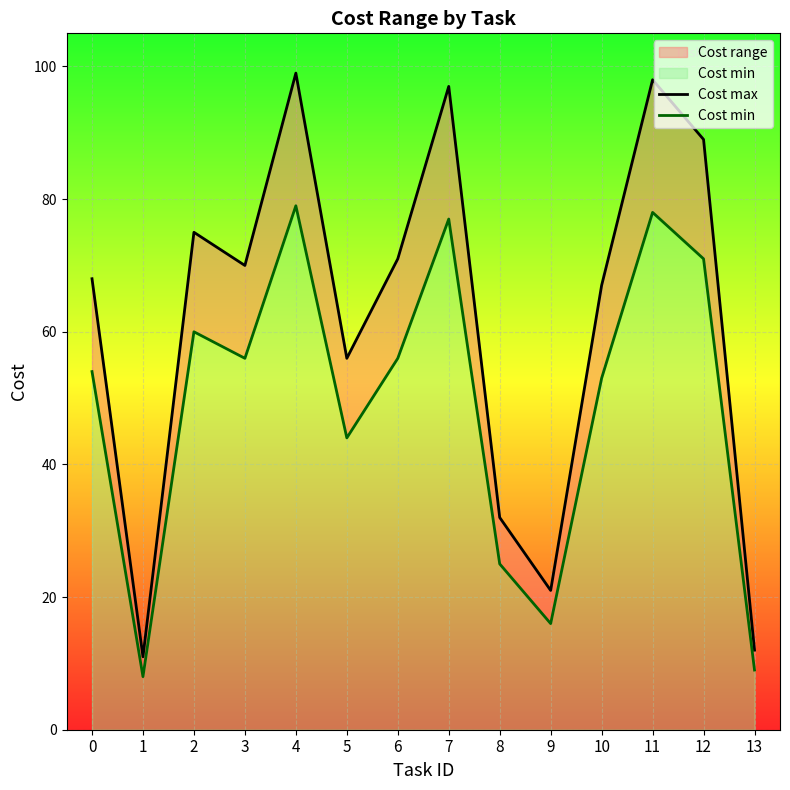

True or false: Cost min and Cost max cross at least once.

False